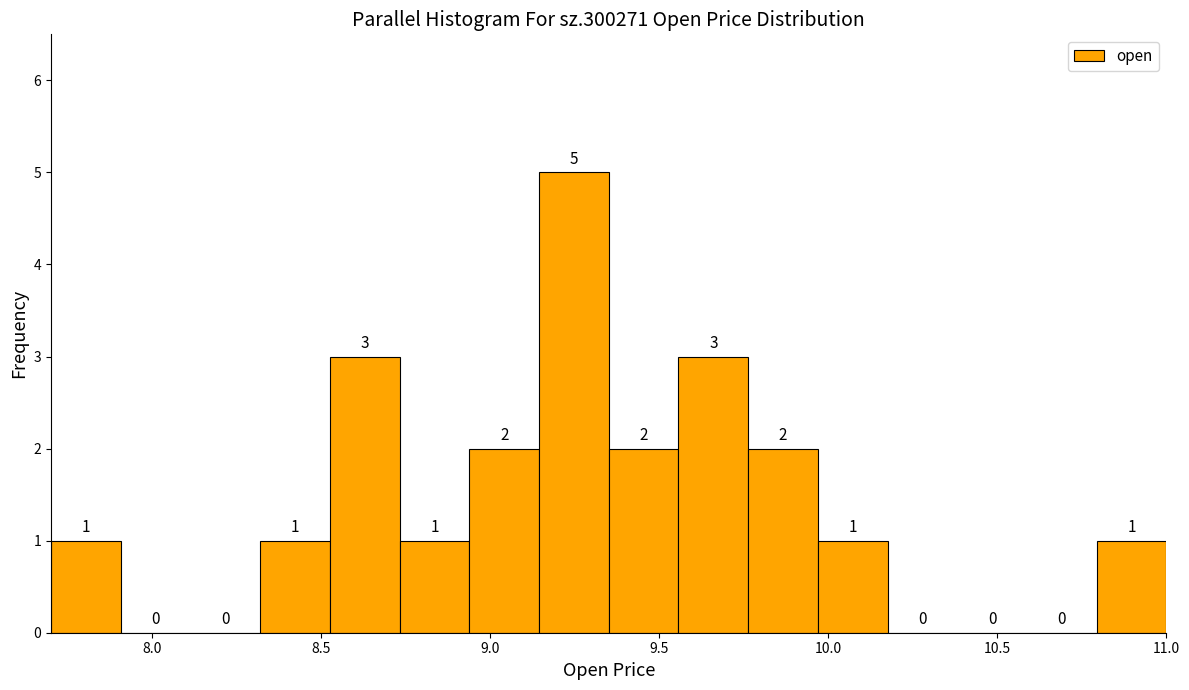

Which range on the x-axis has the tallest bar?

9.15 to 9.35